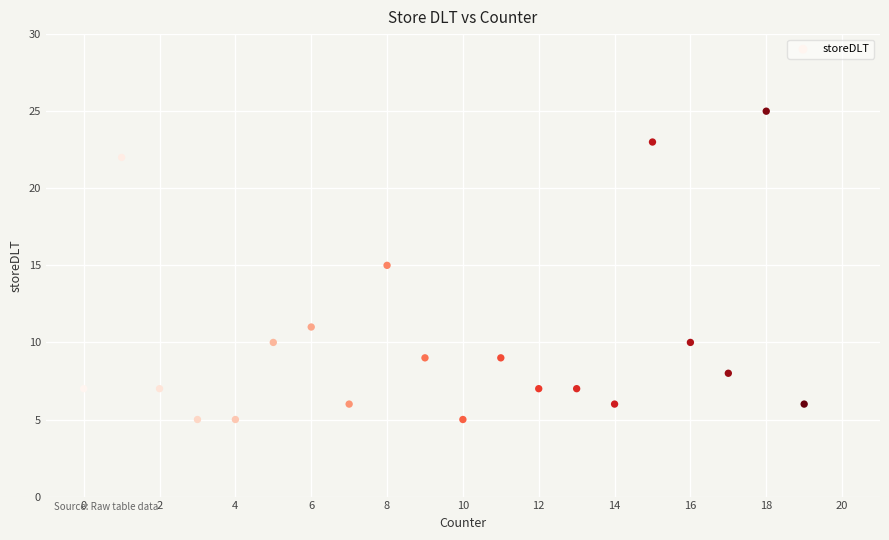

What is the range of X values (max minus min)?

19